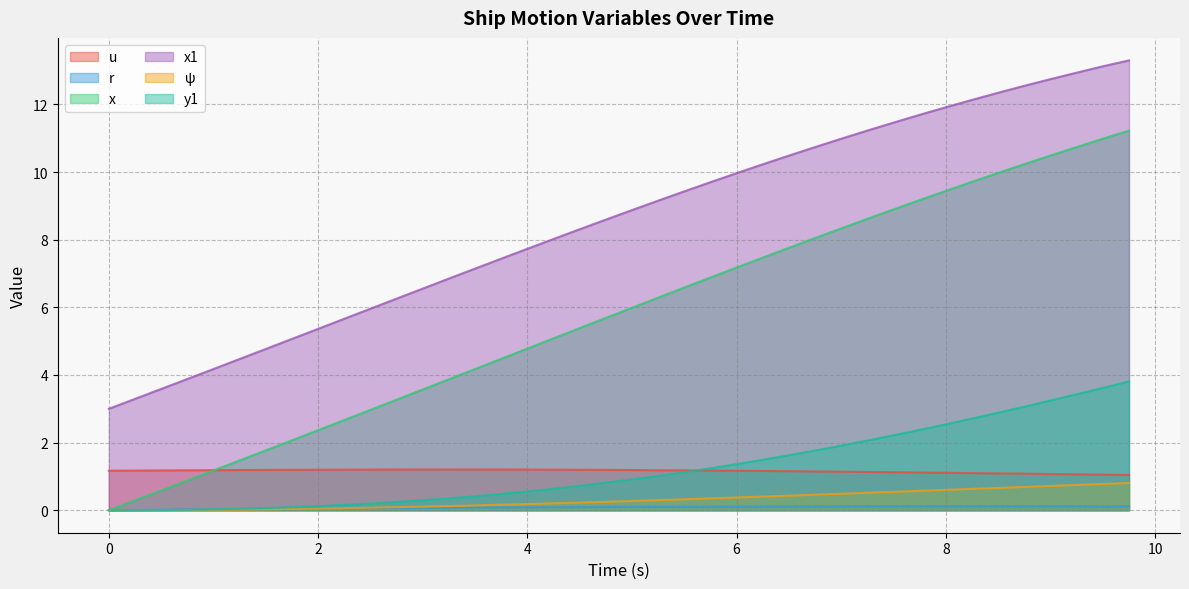

Between 7.5 and 8.25, which is larger?

7.5